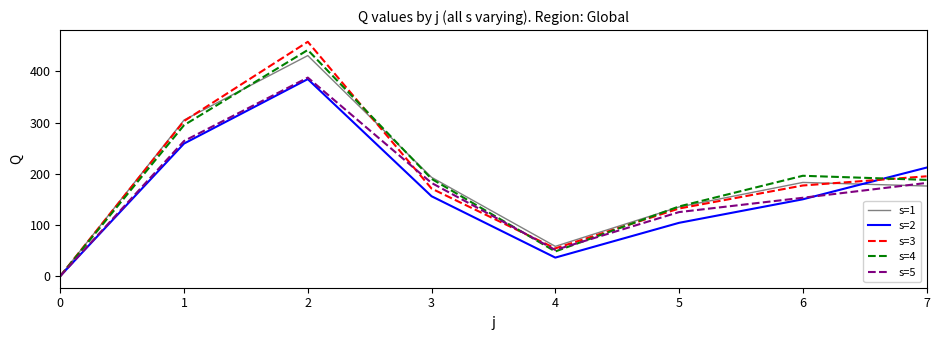

What is the maximum value for s=1?

431